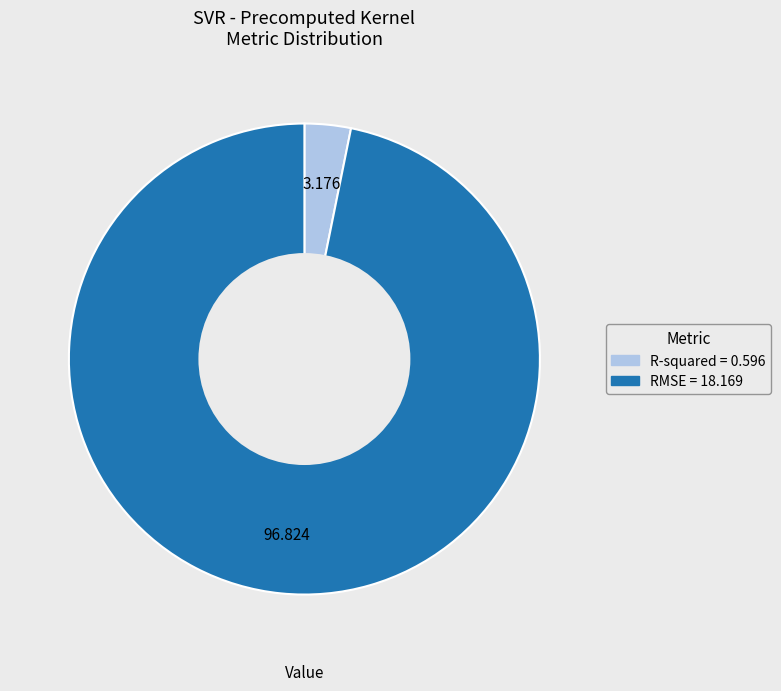

Which has a higher value, RMSE or R-squared?

RMSE